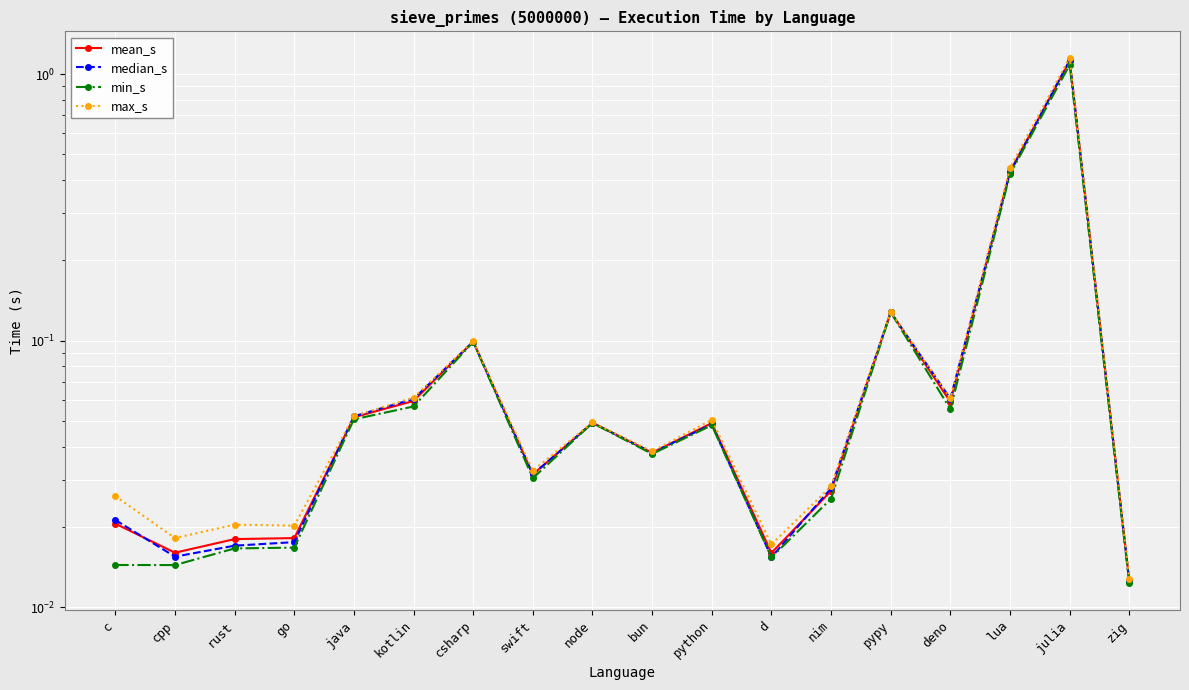

Reading right to left, list all the values displayed in this chart.

mean_s: 0.0	1.1	0.4	0.1	0.1	0.0	0.0	0.0	0.0	0.0	0.0	0.1	0.1	0.1	0.0	0.0	0.0	0.0
median_s: 0.0	1.1	0.4	0.1	0.1	0.0	0.0	0.0	0.0	0.0	0.0	0.1	0.1	0.1	0.0	0.0	0.0	0.0
min_s: 0.0	1.1	0.4	0.1	0.1	0.0	0.0	0.0	0.0	0.0	0.0	0.1	0.1	0.1	0.0	0.0	0.0	0.0
max_s: 0.0	1.2	0.4	0.1	0.1	0.0	0.0	0.1	0.0	0.0	0.0	0.1	0.1	0.1	0.0	0.0	0.0	0.0